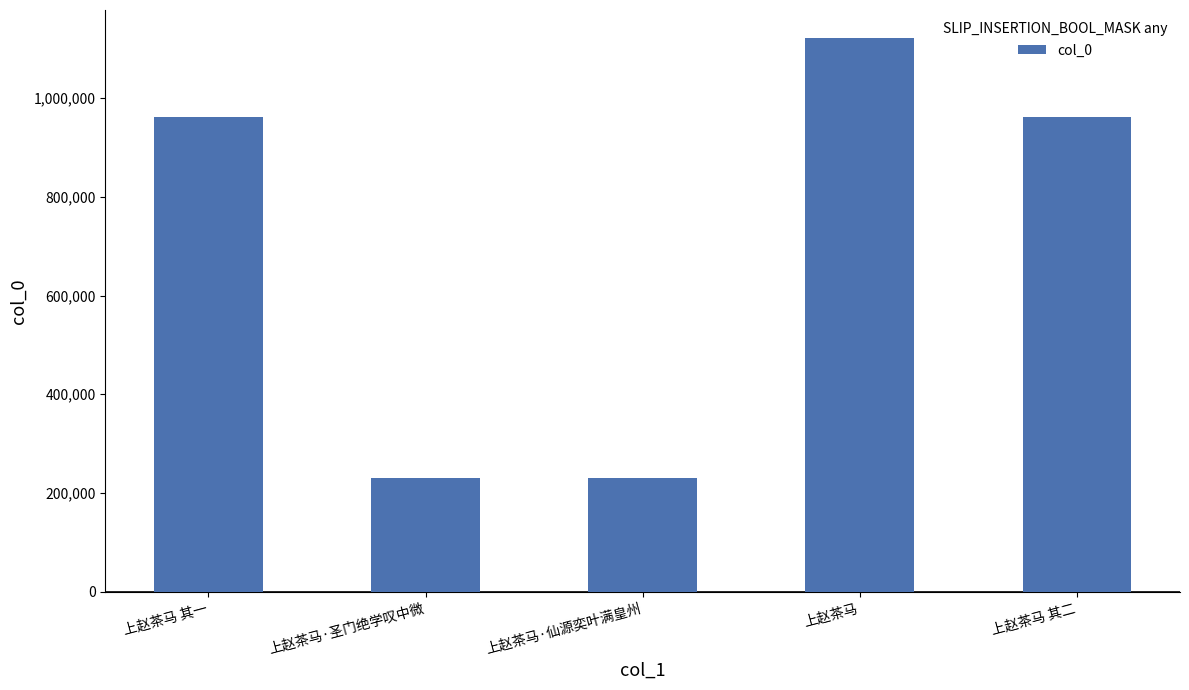

What is the label of the 5th bar from the left?

上赵茶马 其二